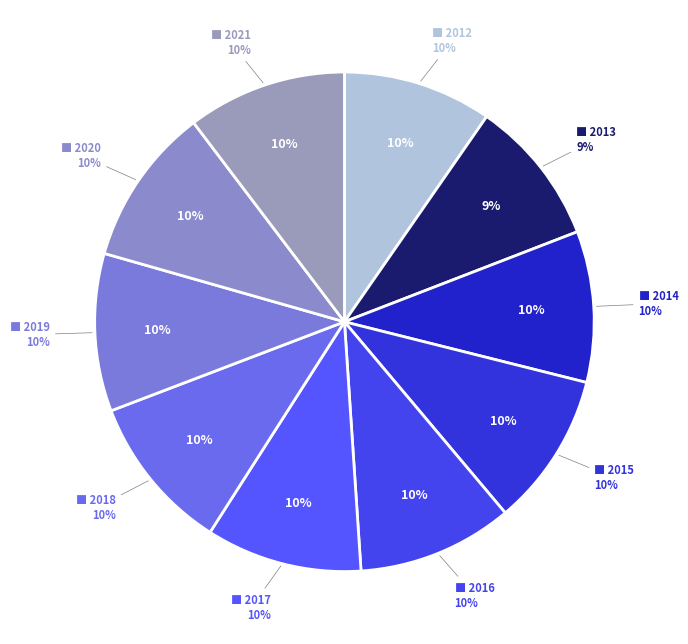

Rank the categories by value from lowest to highest.

2013, 2012, 2014, 2015, 2016, 2017, 2018, 2019, 2020, 2021